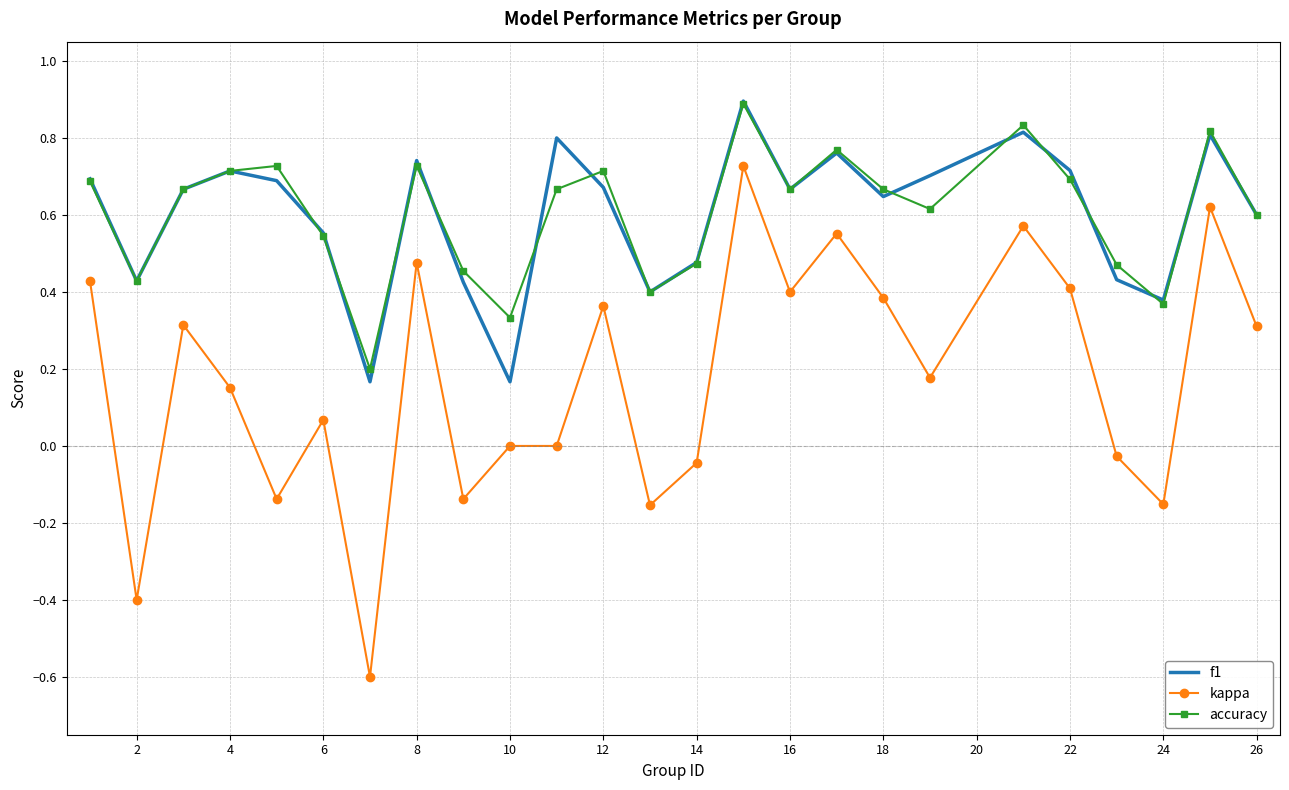

Which series has the largest range (max minus min)?

kappa